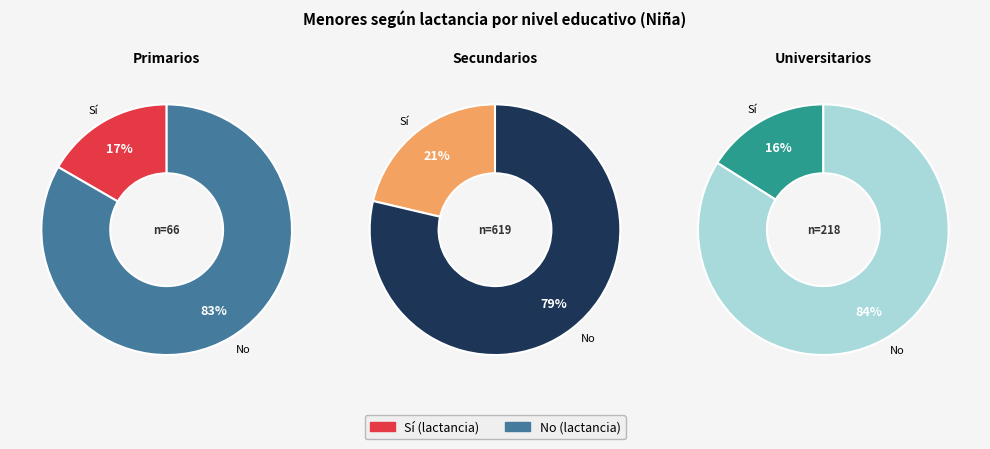

Between Universitarios and Secundarios, which is larger?

Secundarios